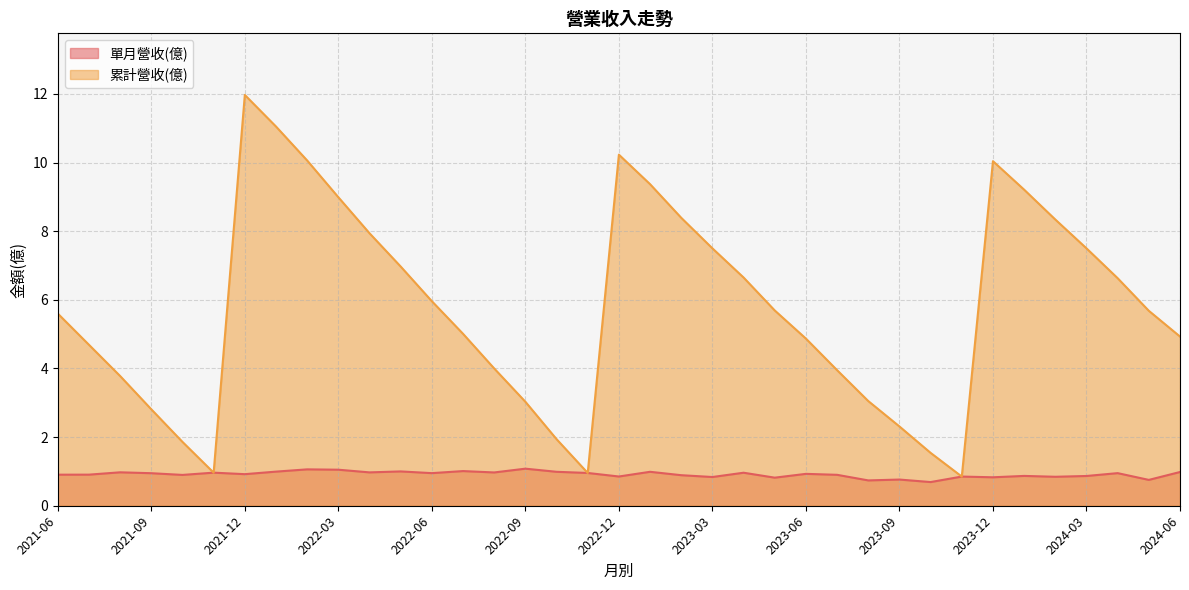

Which series has the widest spread of values?

累計營收(億)